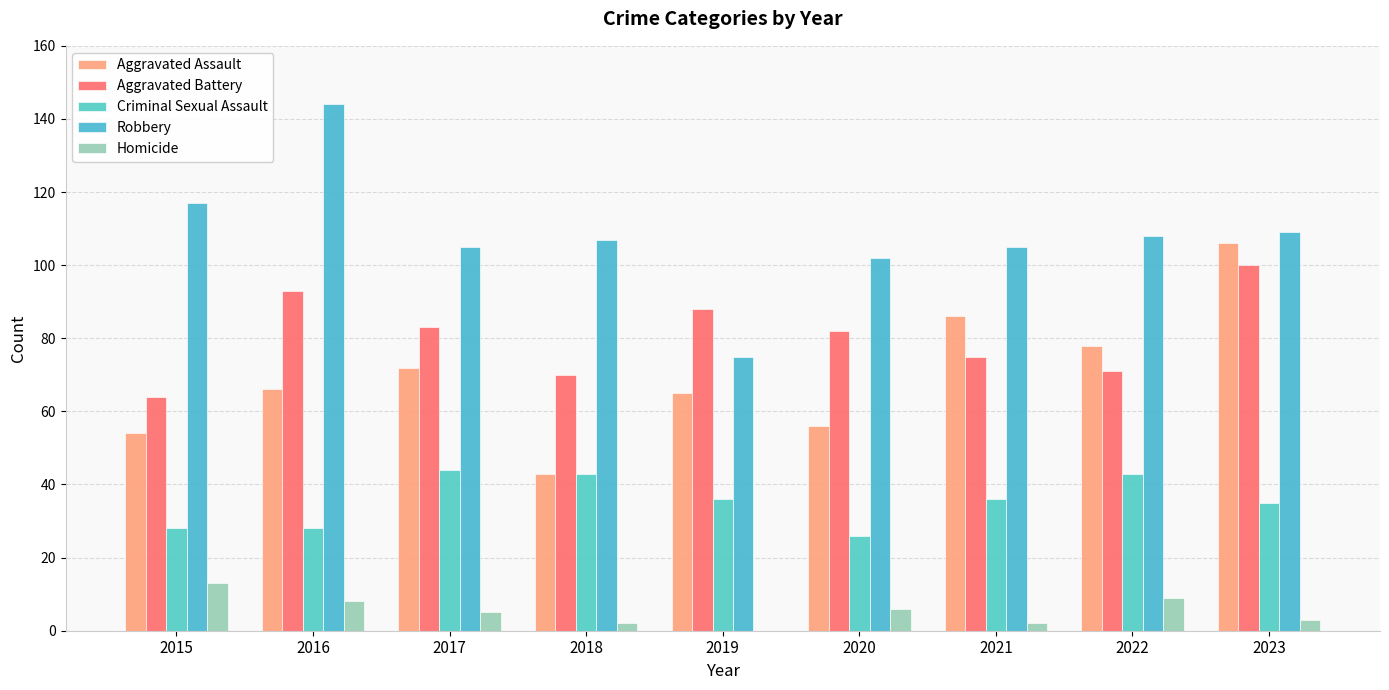

Is the value of Aggravated Battery at 2023 greater than the value of Homicide at 2015?

Yes